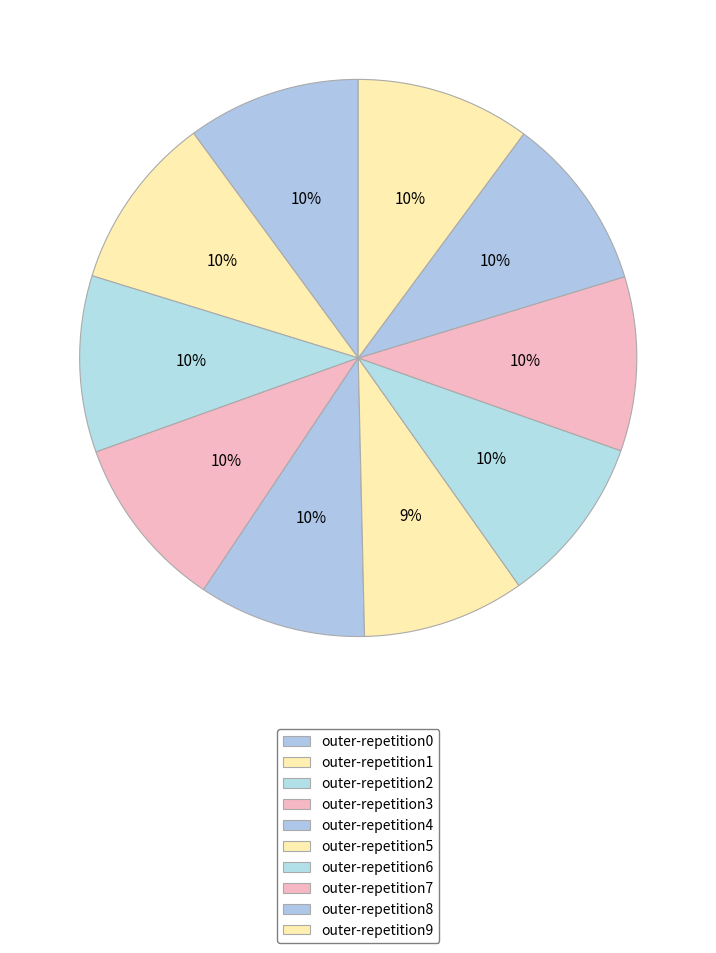

Does any single category account for the majority?

No